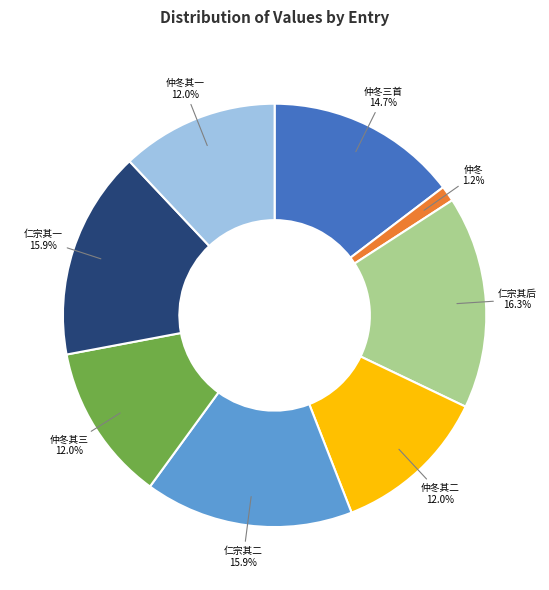

How much of the chart is everything except 仁宗其二?

84.1%